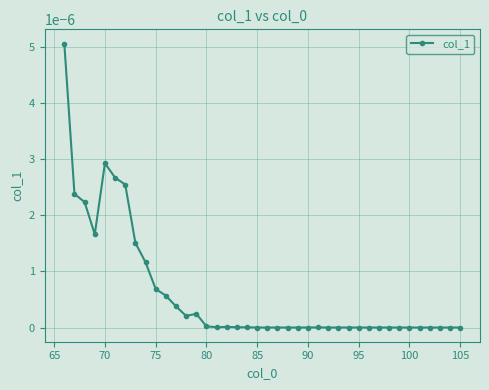

The chart shows a value of 0.0 at 105. True or false?

True